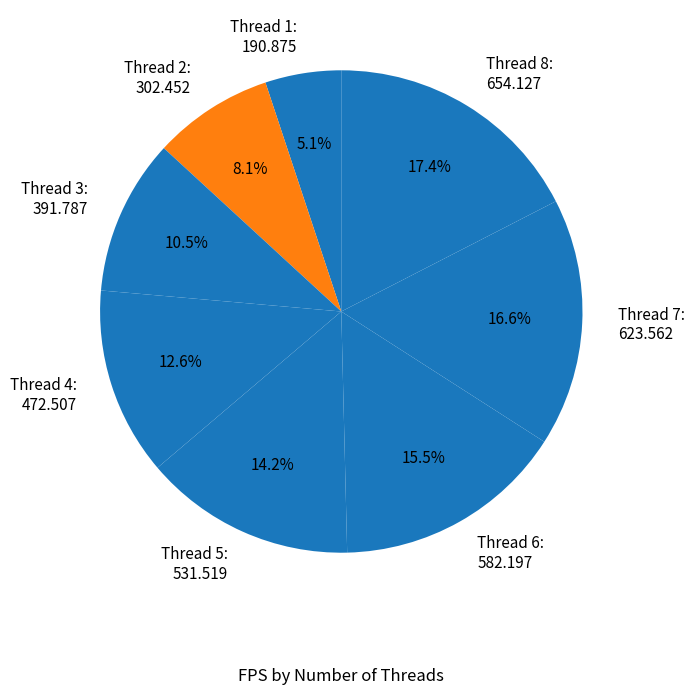

Is there any slice that represents more than half of the pie?

No